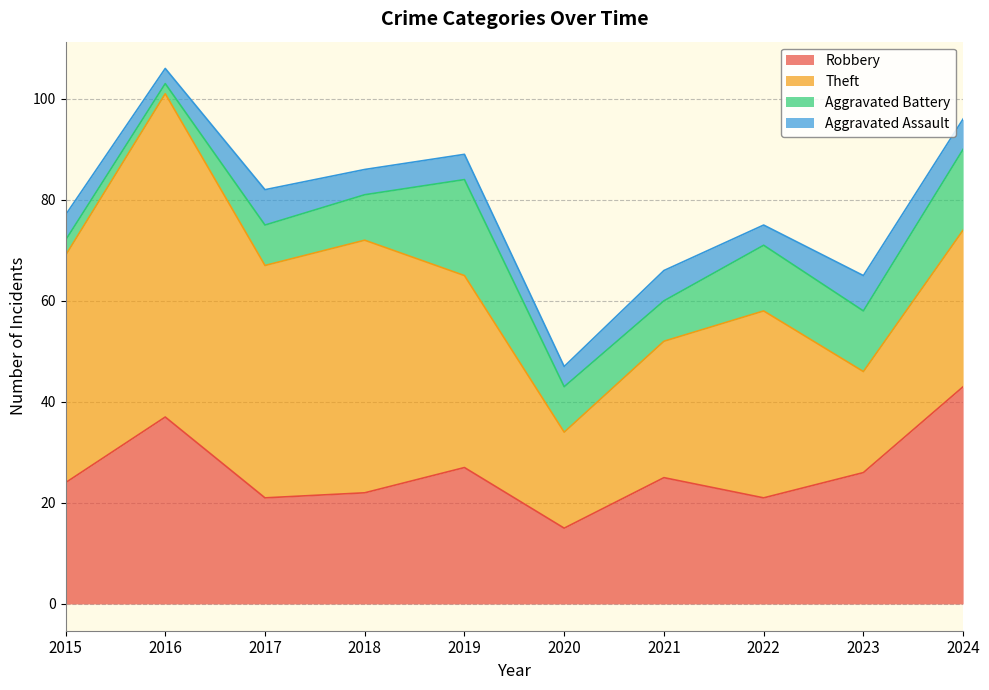

Rank the series by their maximum value, from highest to lowest.

Theft, Robbery, Aggravated Battery, Aggravated Assault